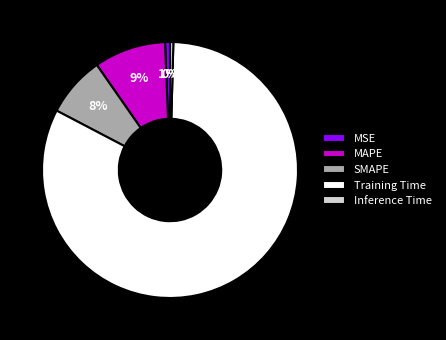

Do Training Time and MSE together represent more than half of the pie?

Yes